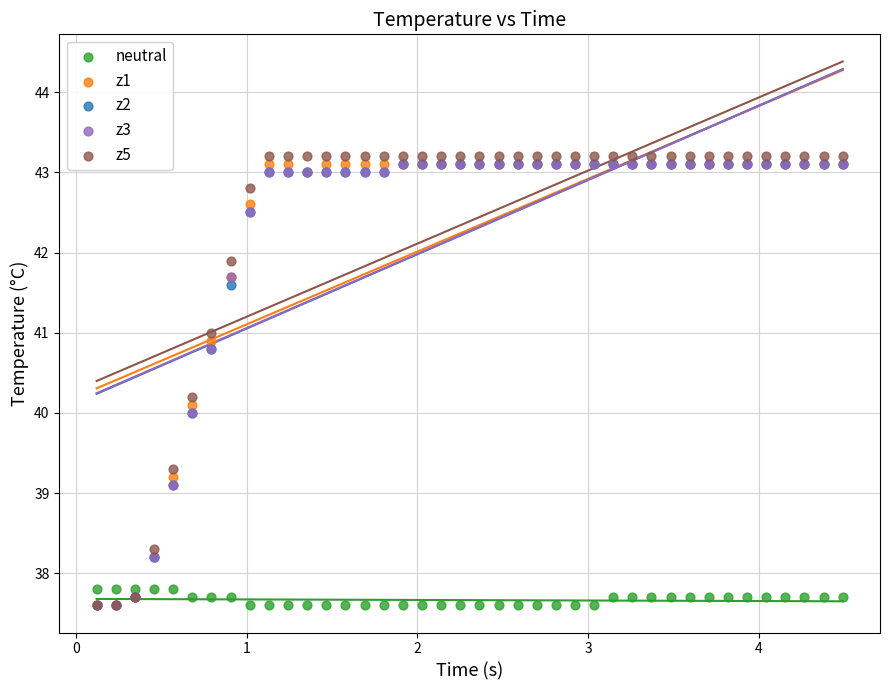

Which series reaches the maximum Y coordinate?

z5